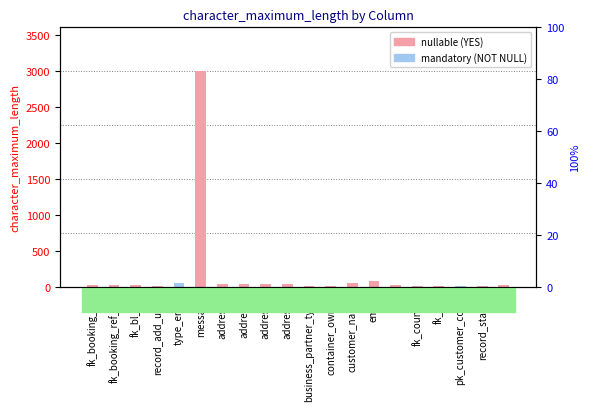

The value at fk_country is 1. True or false?

False